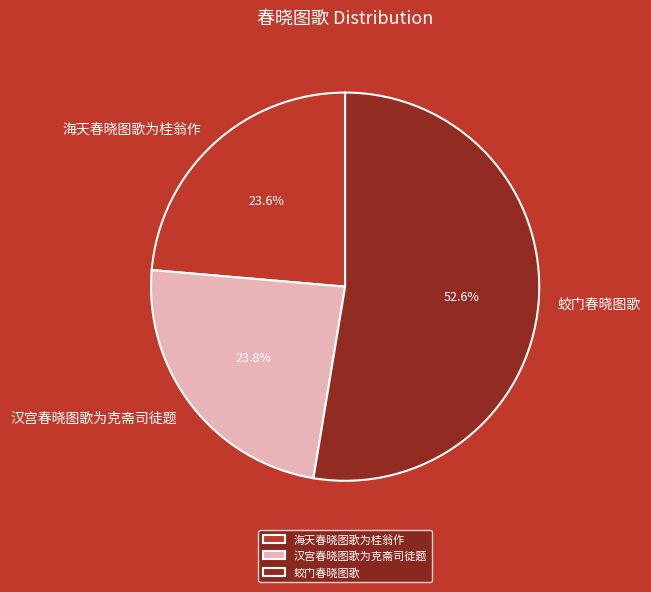

To the nearest percent, what is the combined percentage of 蛟门春晓图歌 and 海天春晓图歌为桂翁作?

76%